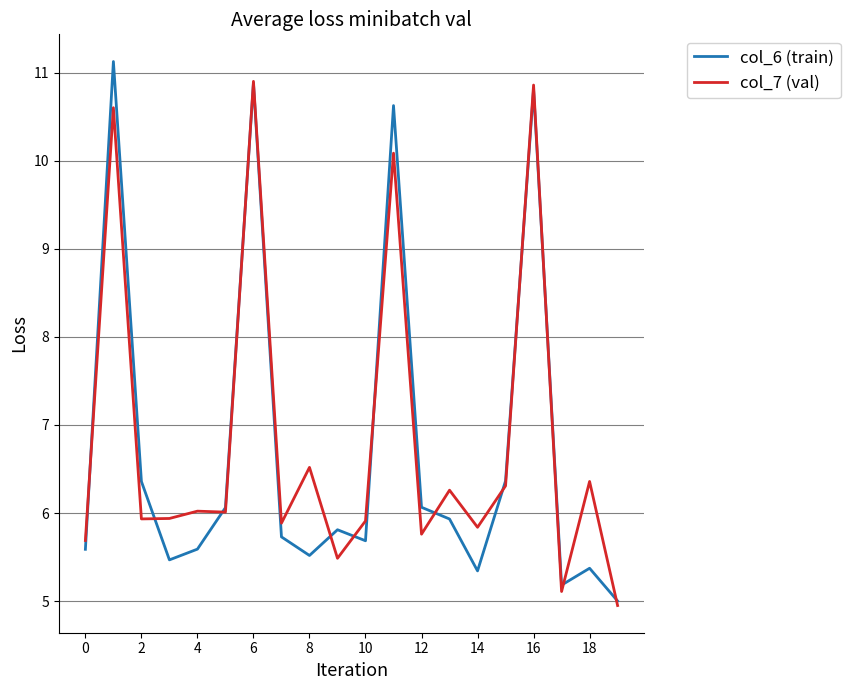

How many interior local valleys does the col_6 (train) series have?

5